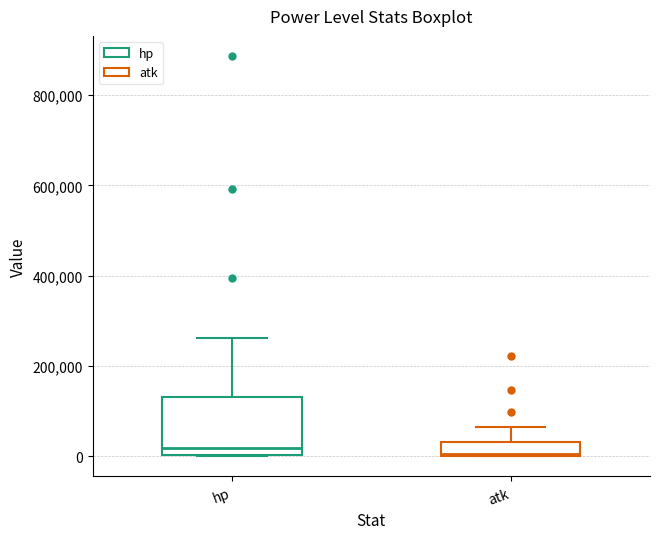

Reading left to right, read every box against the y-axis: the position of its median line, the range the box covers, and the ends of its whiskers. The values are not printed on the chart, so give them approximately, as read against the axis.

hp: median 20000, box 0 to 140000, whiskers 0 to 260000
atk: median 0, box 0 to 40000, whiskers 0 to 60000